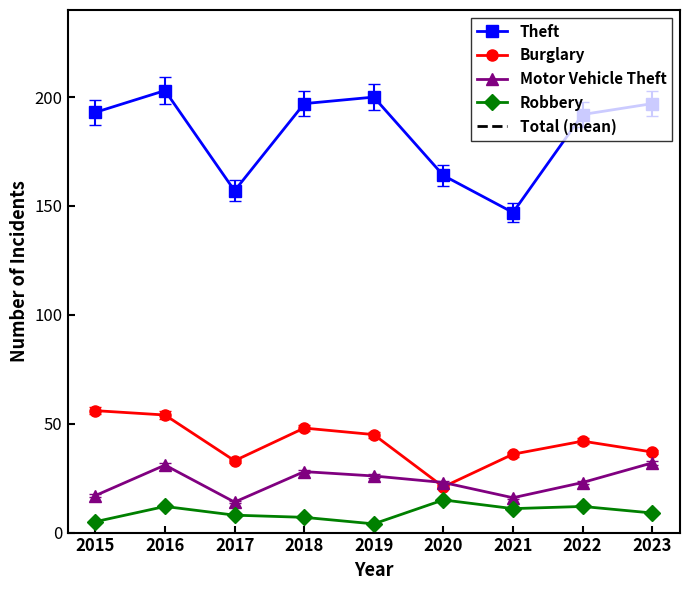

Rank the categories by Burglary value from highest to lowest.

2015, 2016, 2018, 2019, 2022, 2023, 2021, 2017, 2020